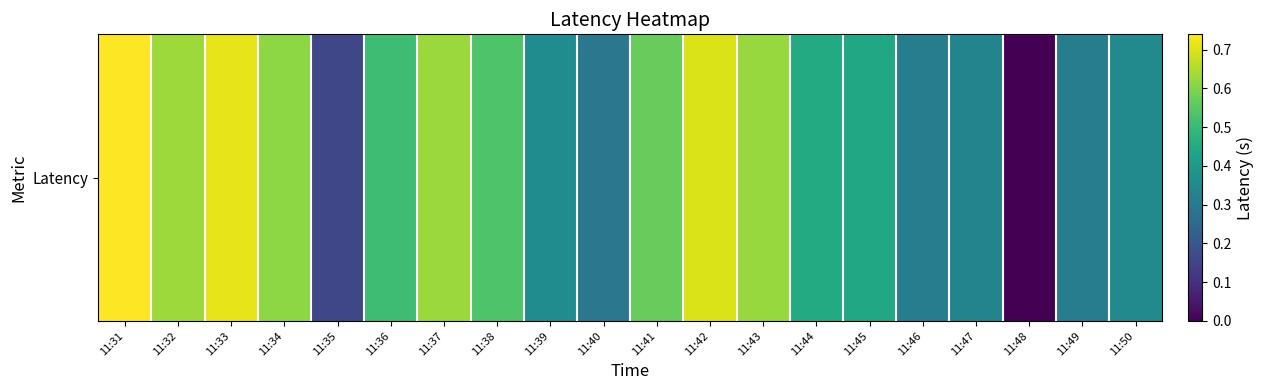

List the labels in order of value, largest first.

11:31, 11:33, 11:42, 11:32, 11:37, 11:43, 11:34, 11:41, 11:38, 11:36, 11:44, 11:45, 11:39, 11:50, 11:47, 11:49, 11:46, 11:40, 11:35, 11:48